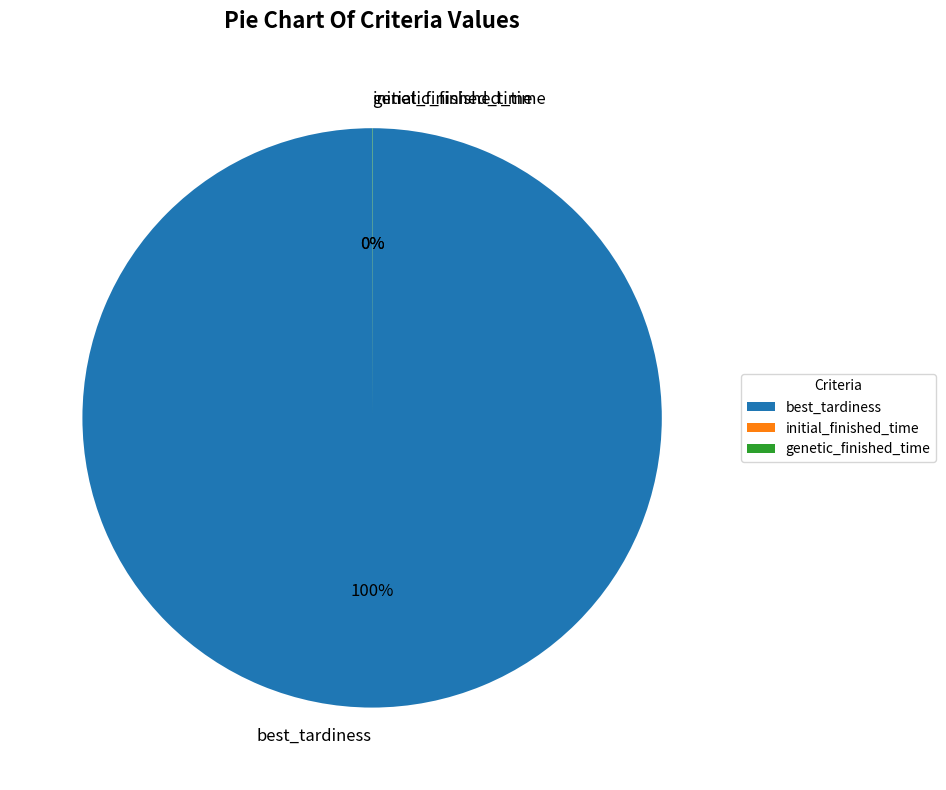

To the nearest percent, what percentage of the pie is best_tardiness?

100%